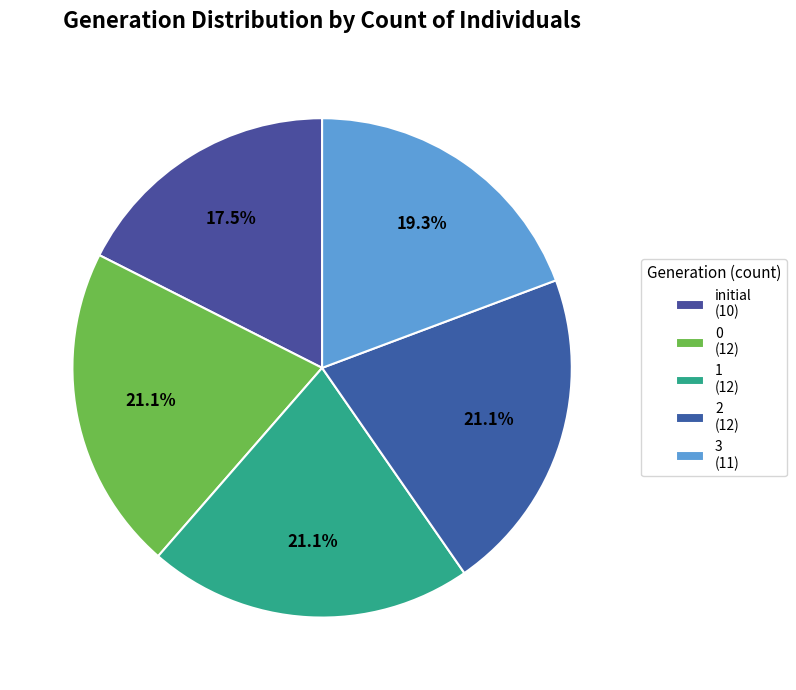

Which has a higher value, 2 or 1?

2